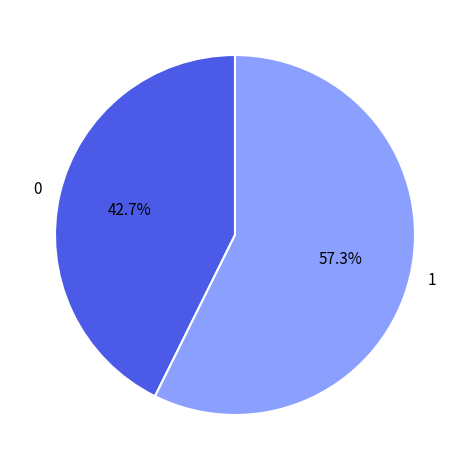

Does 1 represent more than half of the total?

Yes